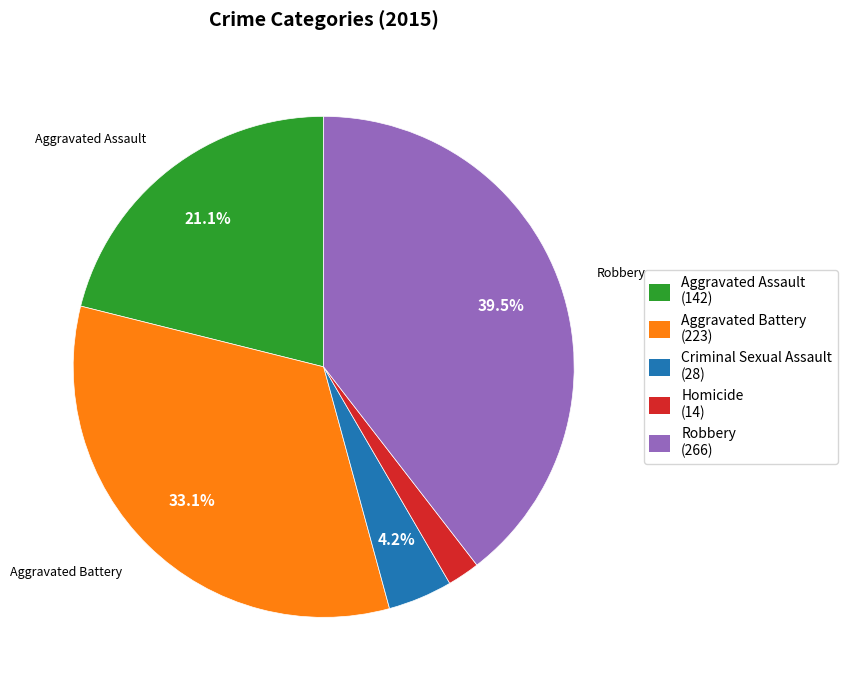

What is the smallest slice in the pie chart?

Homicide